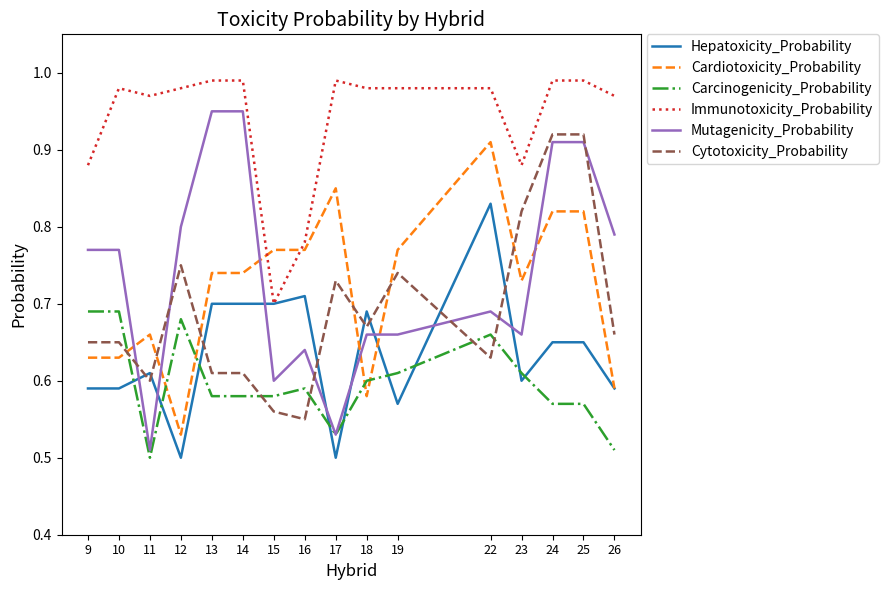

Between 16 and 23, which series saw the biggest shift?

Cytotoxicity_Probability